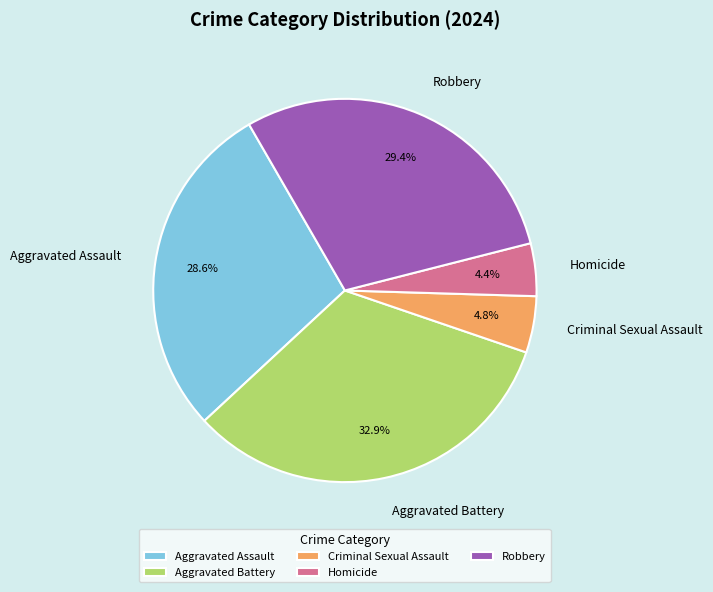

True or false: Robbery accounts for 29% of the total.

True